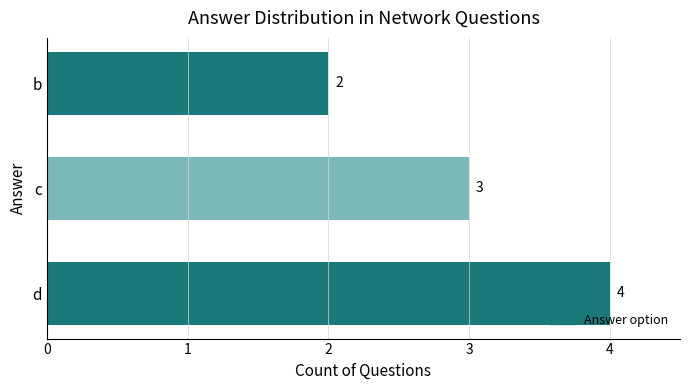

Does the chart contain any negative values?

No